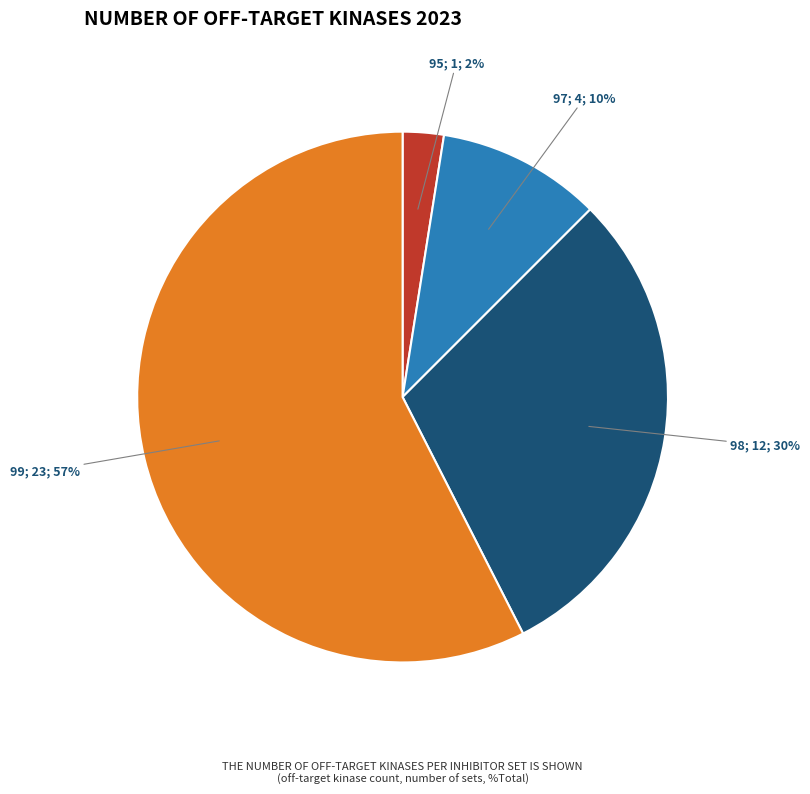

How many slices are in this pie chart?

4